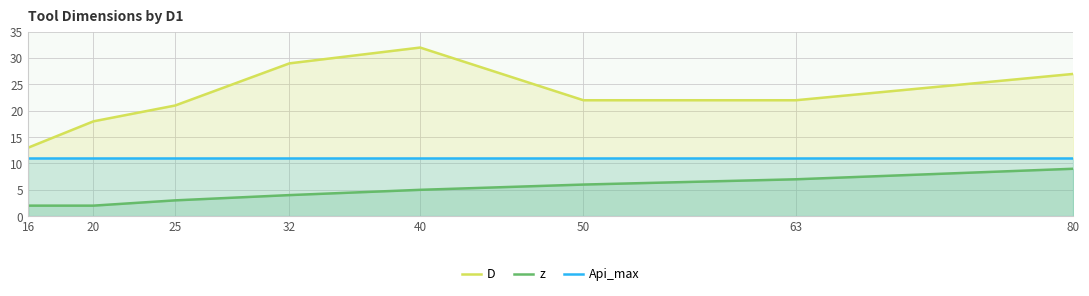

Rank the series by their maximum value, from lowest to highest.

z, Api_max, D